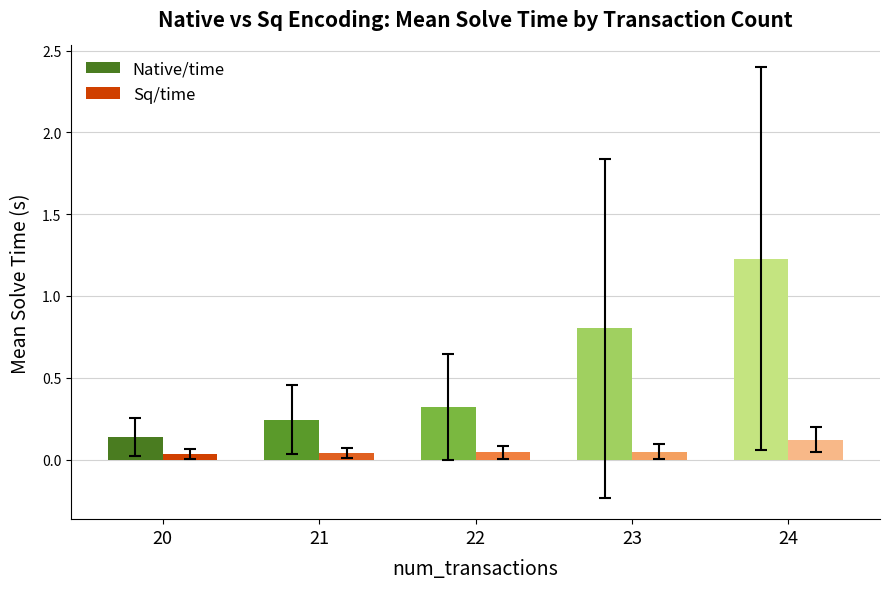

Which series has the largest range (max minus min)?

Native/time